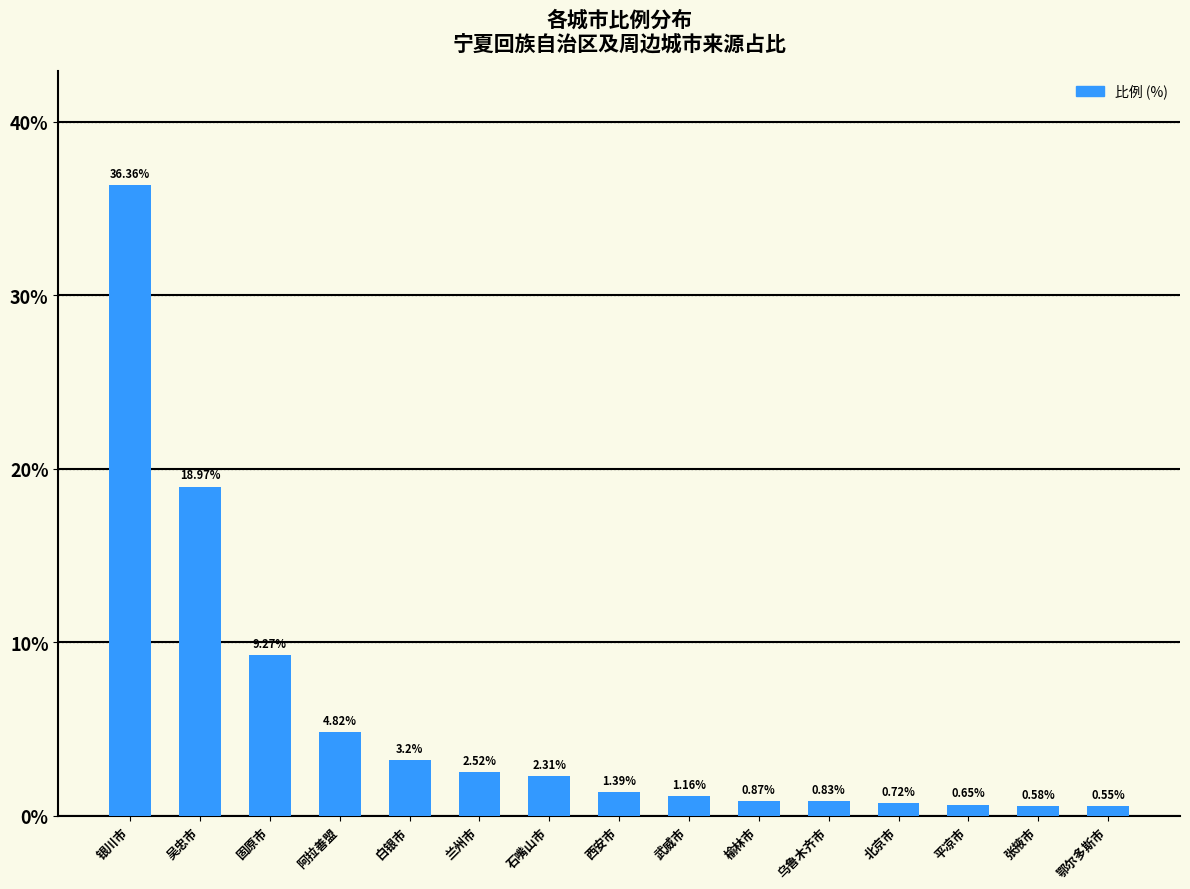

Rank the categories by value from lowest to highest.

鄂尔多斯市, 张掖市, 平凉市, 北京市, 乌鲁木齐市, 榆林市, 武威市, 西安市, 石嘴山市, 兰州市, 白银市, 阿拉善盟, 固原市, 吴忠市, 银川市